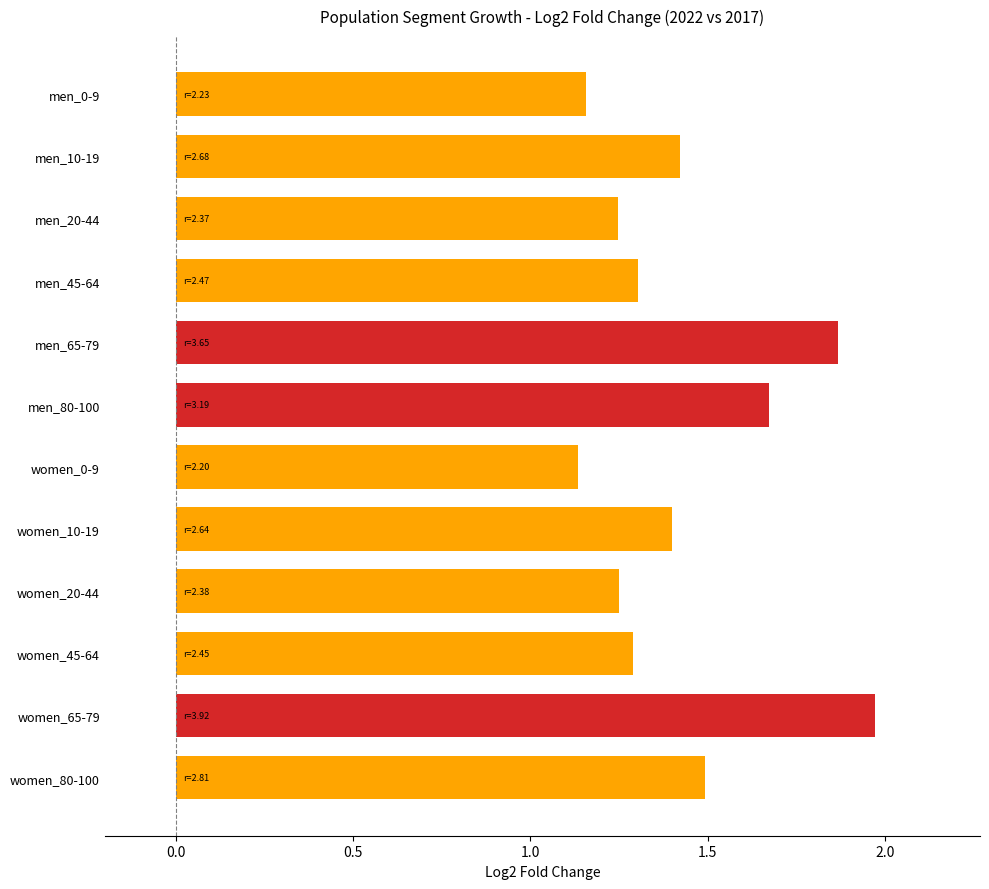

The value at men_20-44 is 0.5. True or false?

False